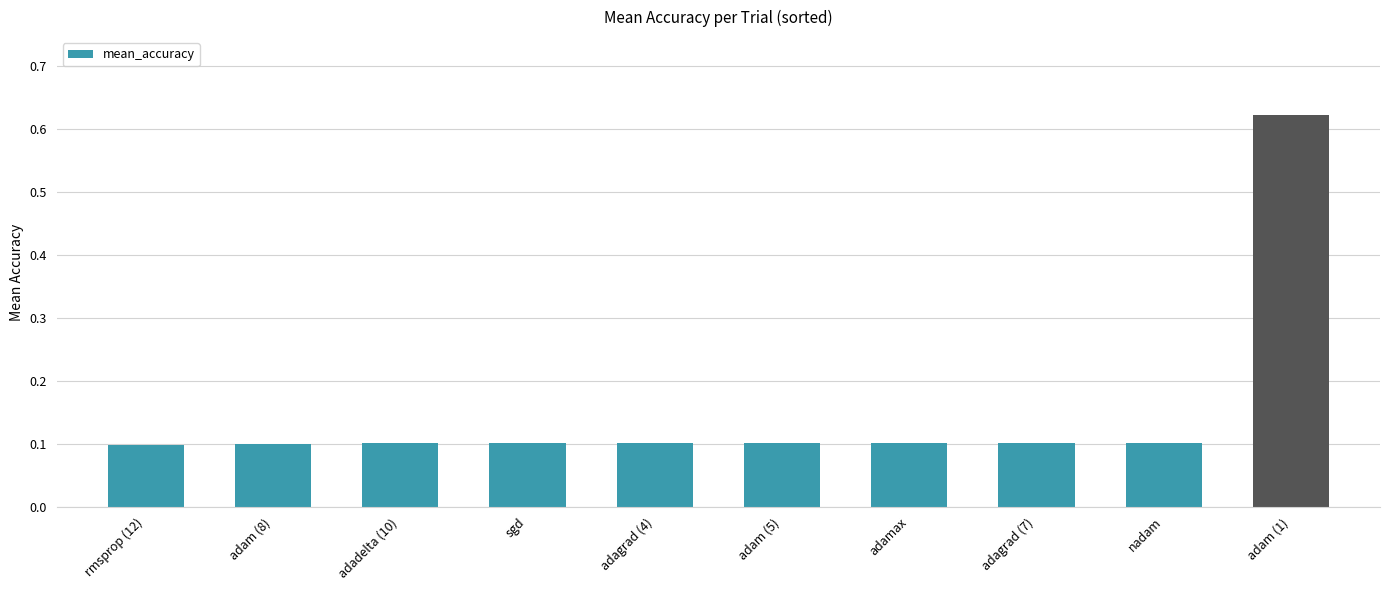

The value at adadelta (10) is 0.1. True or false?

True